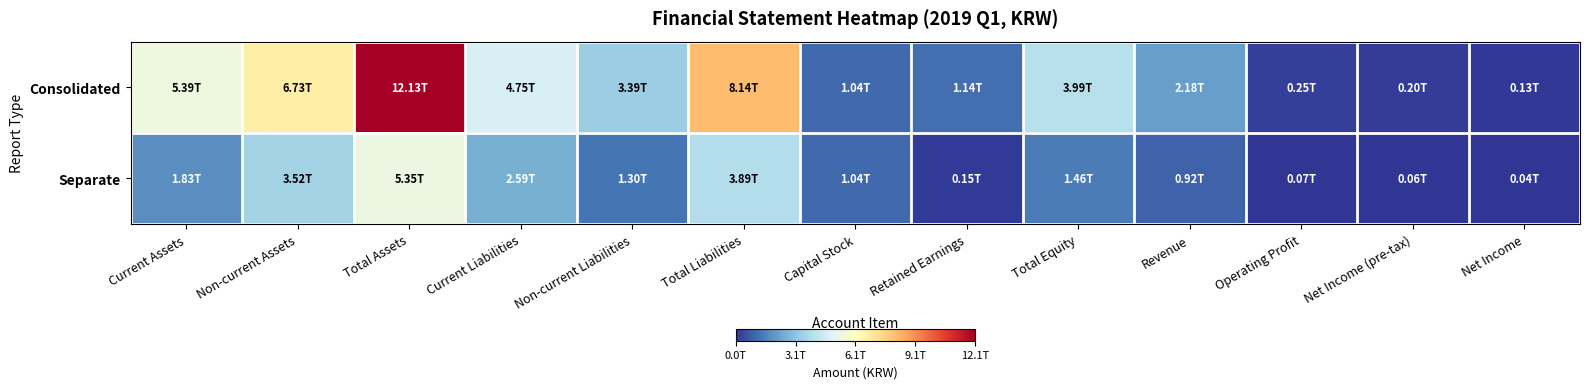

What is the total value across all series at Net Income?

174392032789